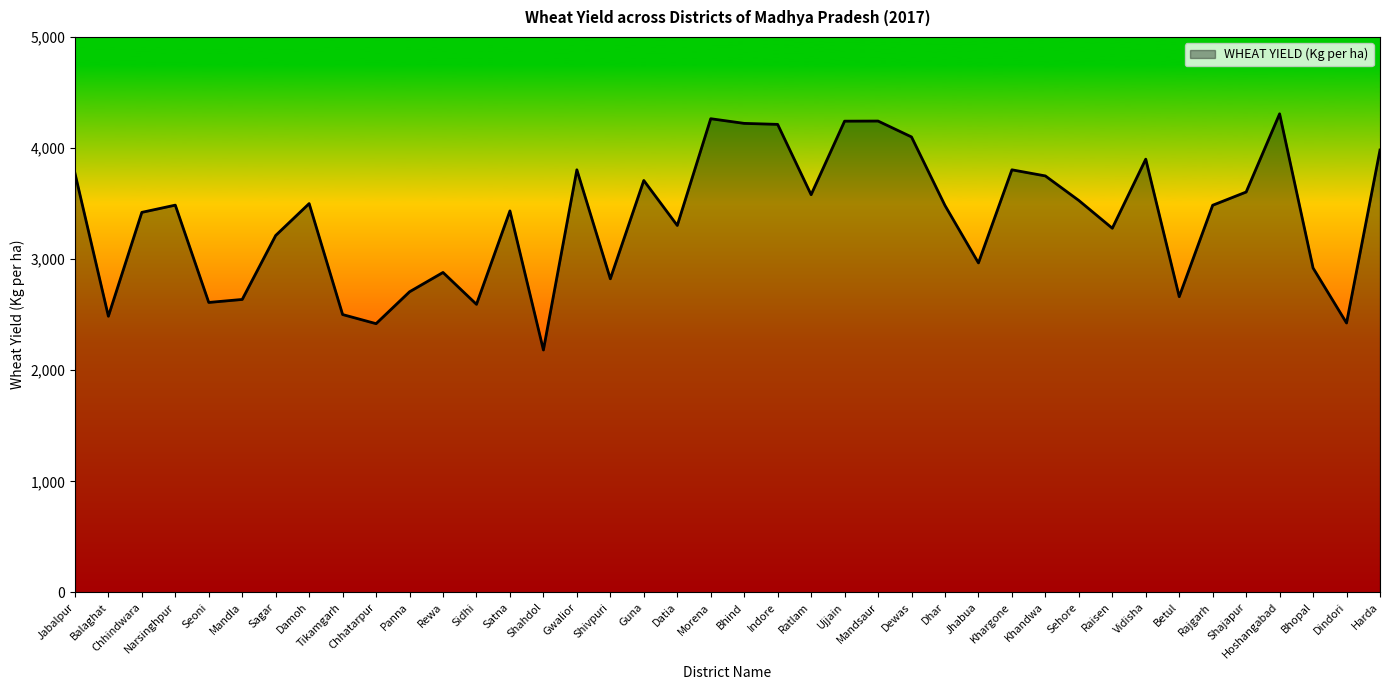

Read the value at Chhindwara.

3421